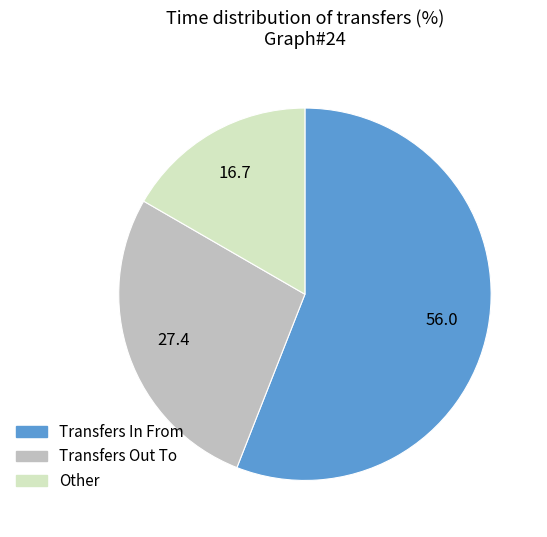

Count the number of slices in the pie.

3